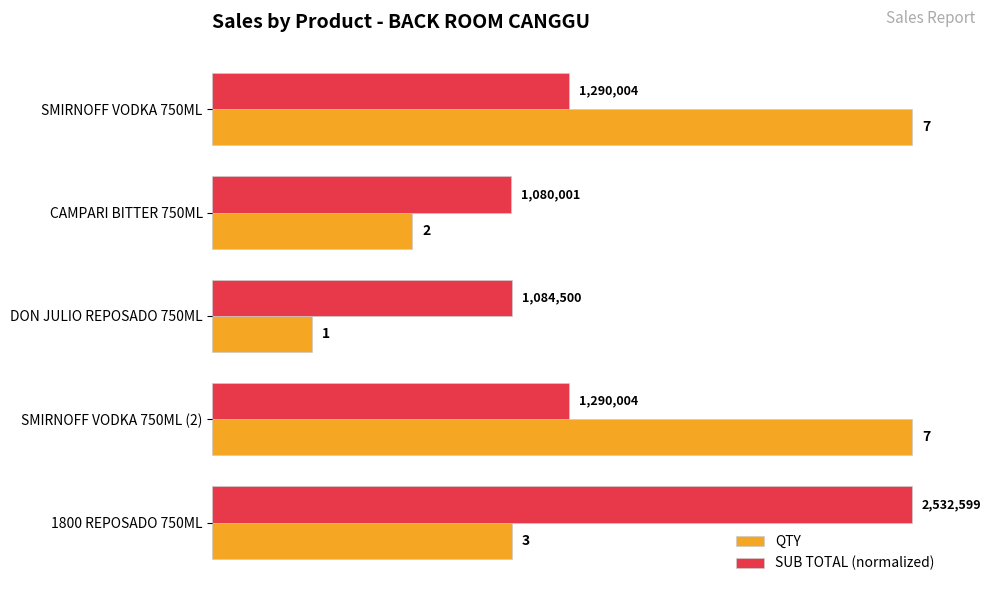

What is the sum of all QTY values?

20.0